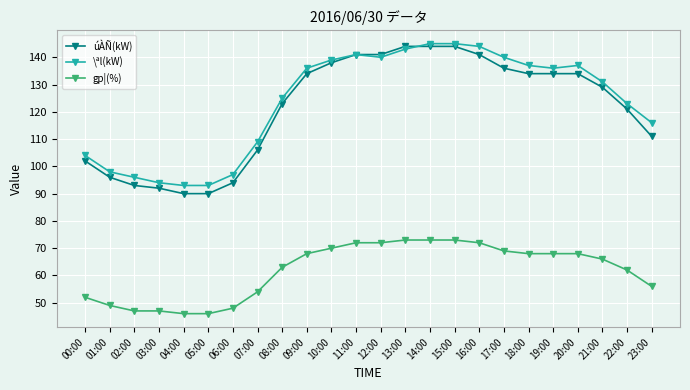

How many distinct data groups are displayed?

3